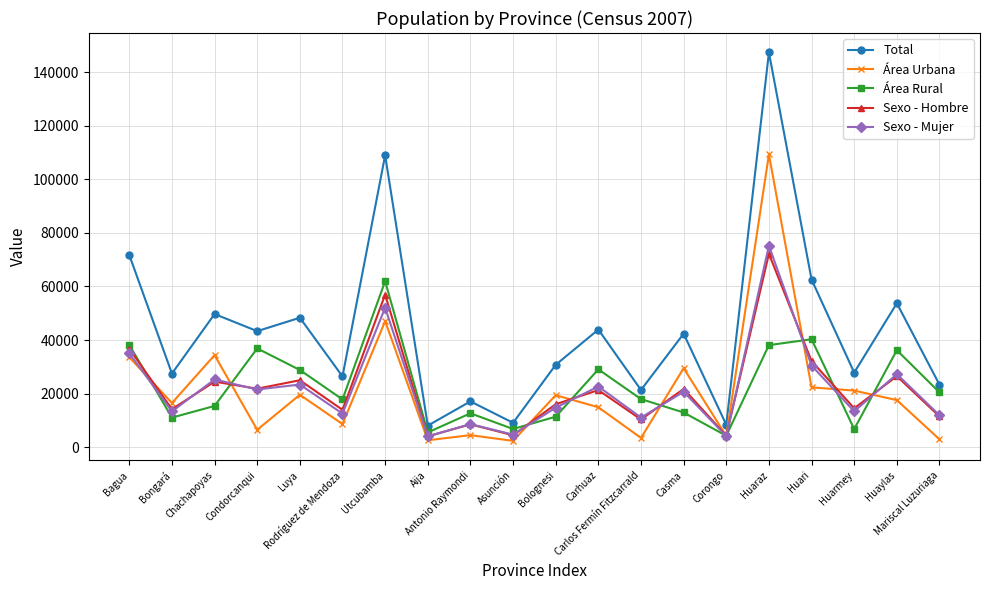

Read the Área Urbana value at Rodríguez de Mendoza, to the nearest 10.

8590